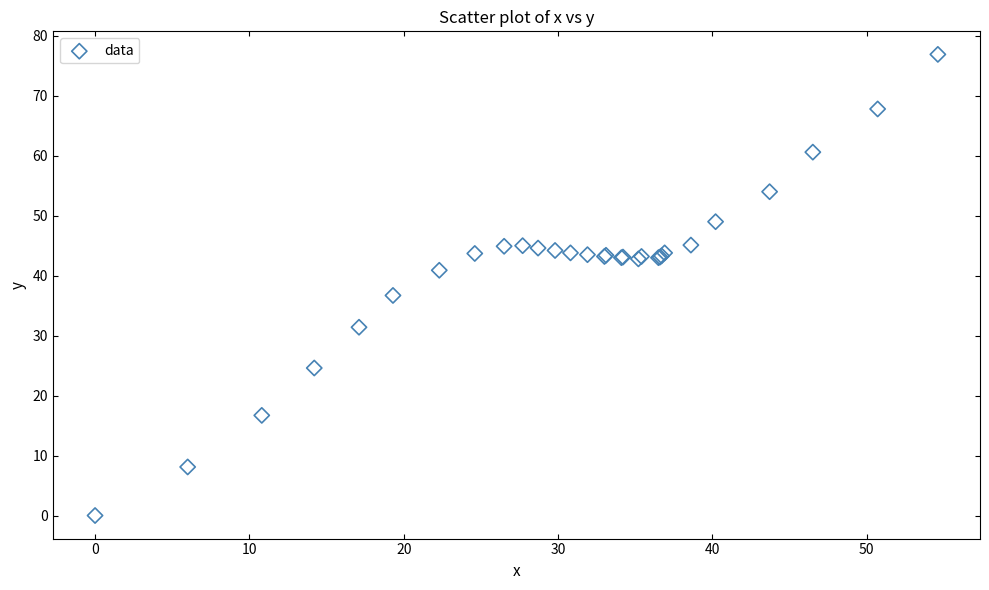

What Y value in the scatter plot is closest to 38?

36.7